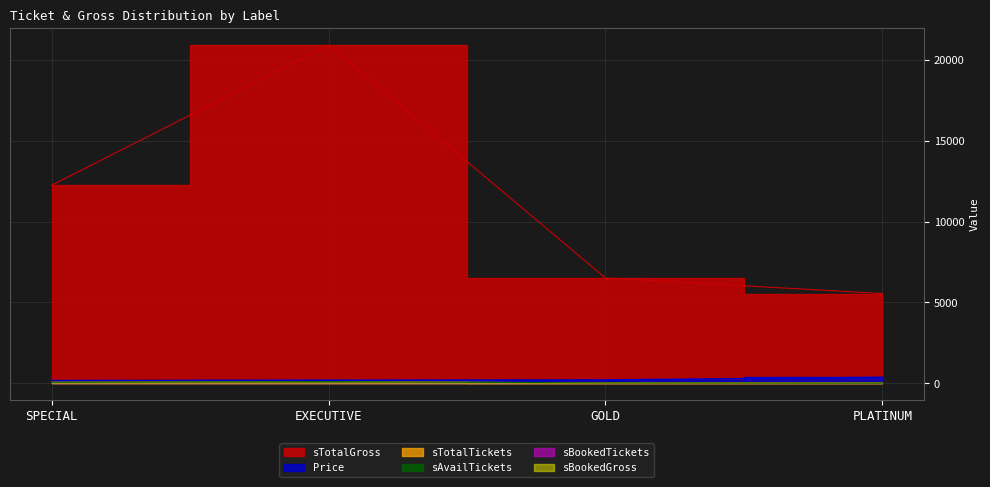

Which category has the lowest value across all series?

PLATINUM